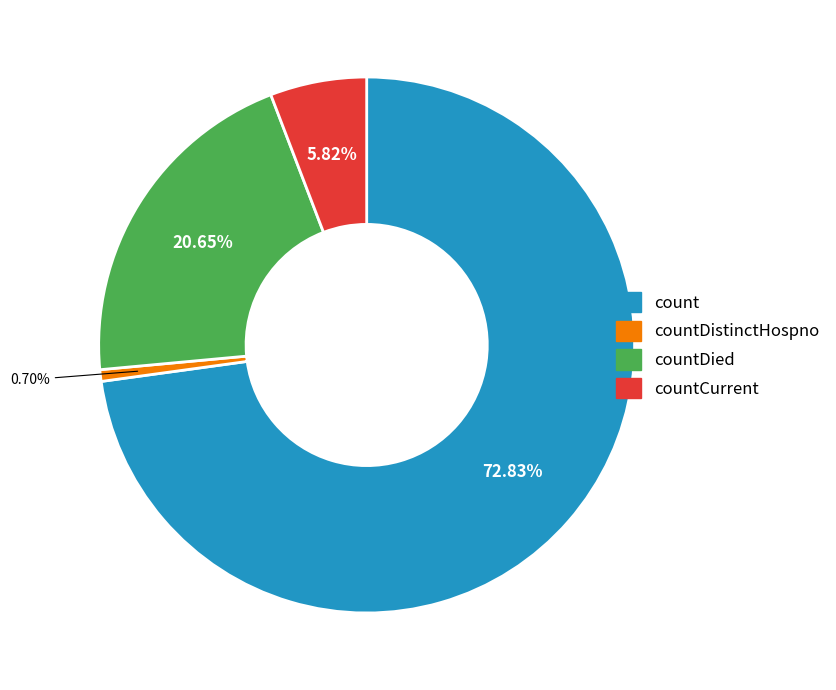

Does any single category account for the majority?

Yes